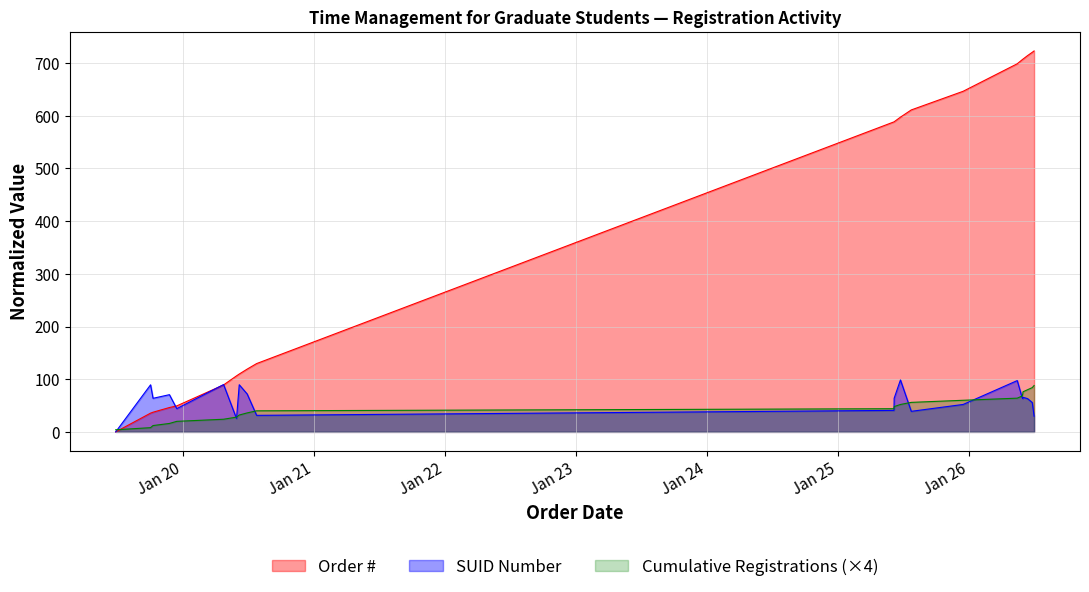

What is the highest value of the Order # series?

723.0